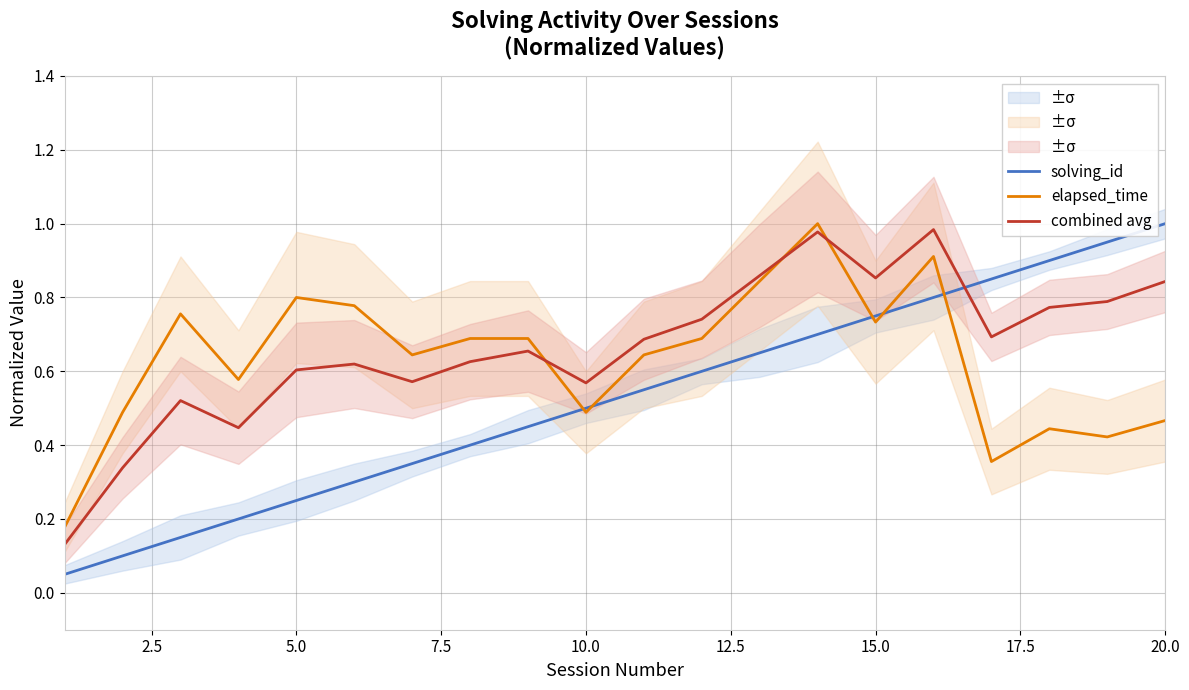

True or false: combined avg has a value of 0.6 at 5.0.

True